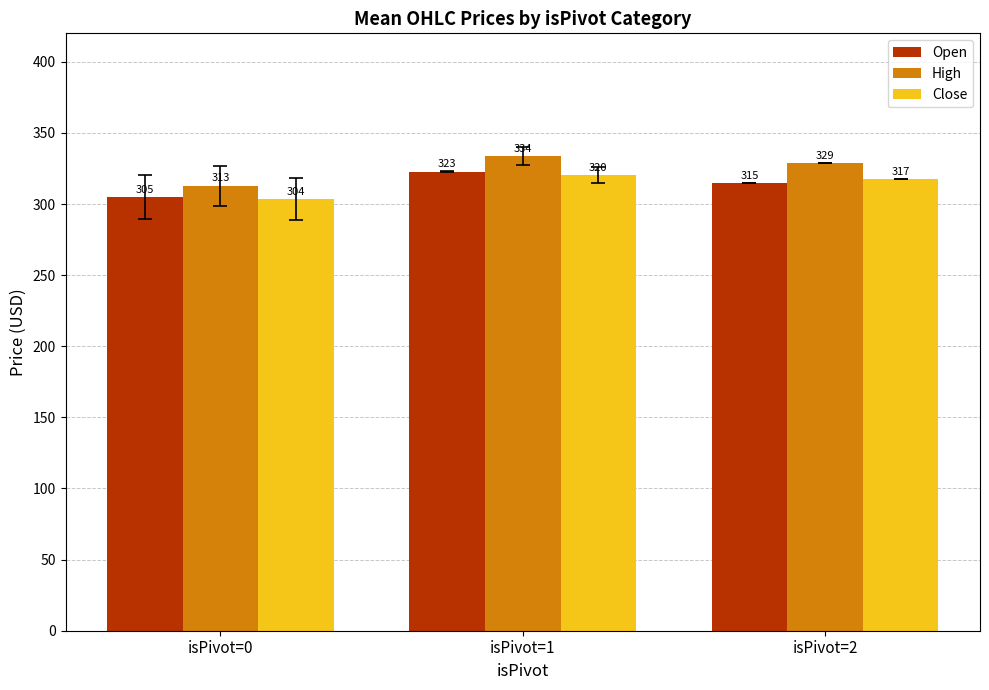

What is the value of the High bar at the 3rd from the left?

328.8